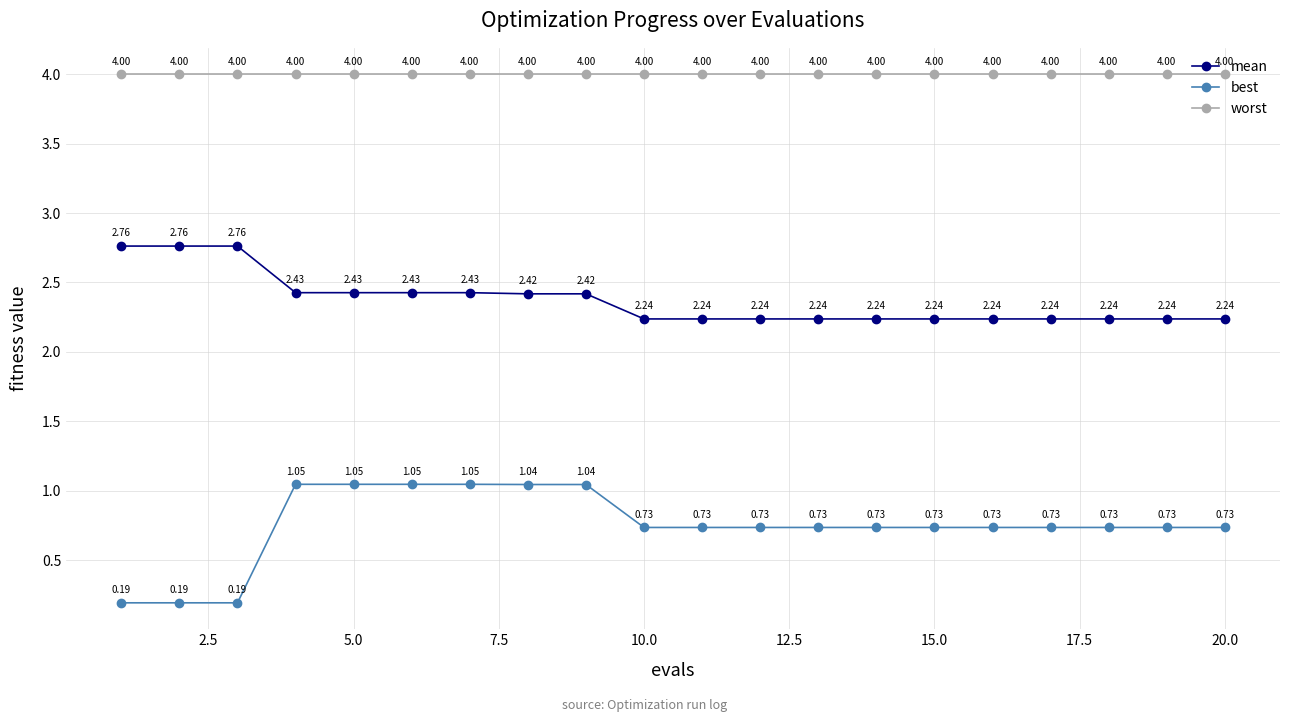

Rank the series by their maximum value, from lowest to highest.

best, mean, worst